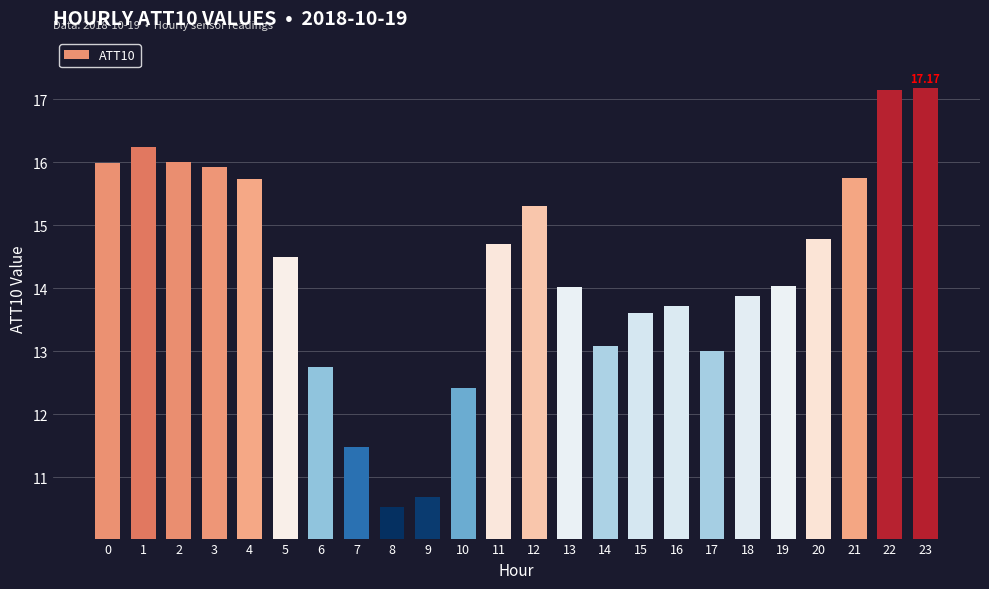

Between 19 and 22, which is larger?

22